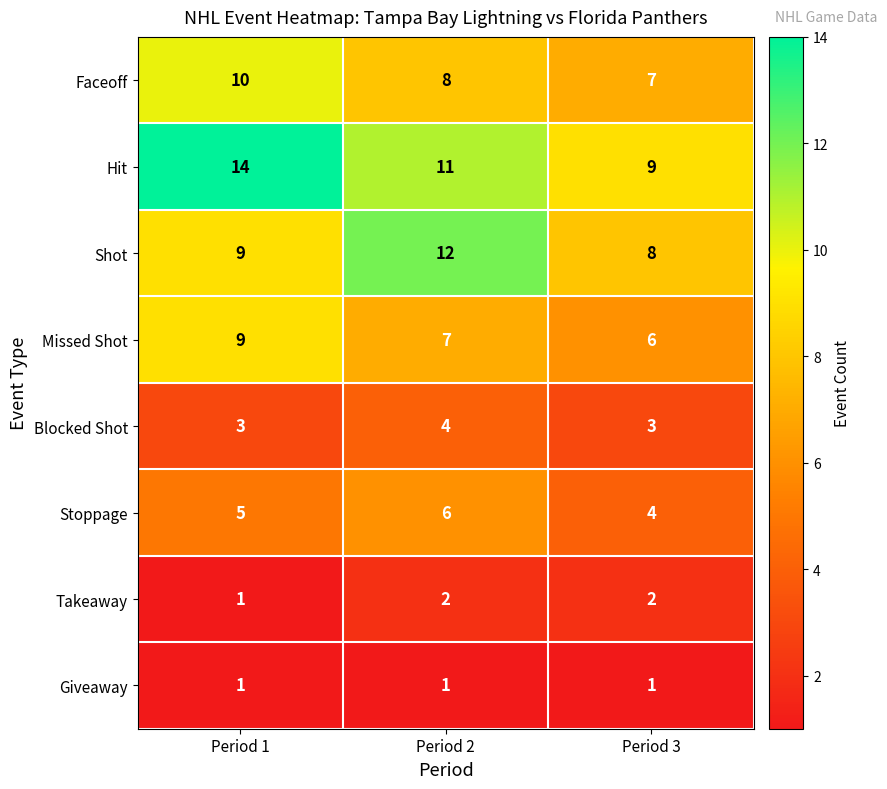

How many series are shown in this chart?

8